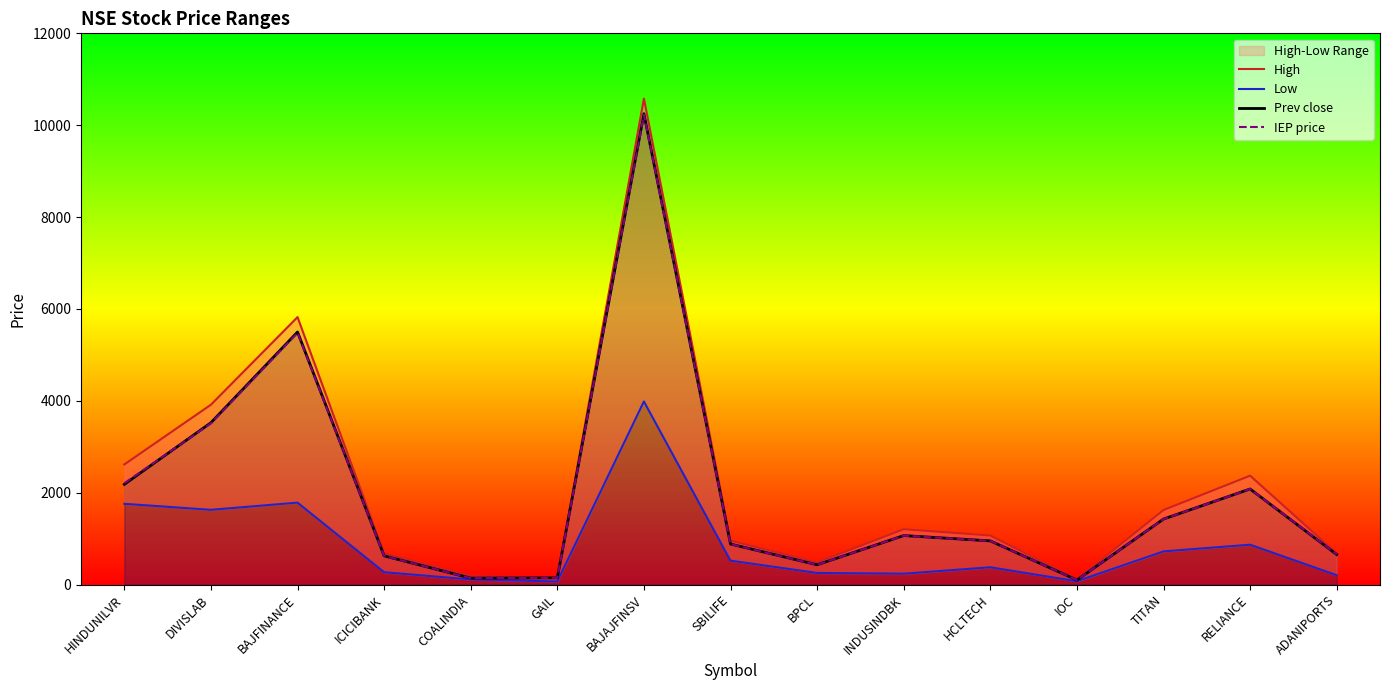

Reading left to right, extract all data points from this chart.

High: HINDUNILVR=2614.3	DIVISLAB=3914.9	BAJFINANCE=5822.2	ICICIBANK=679.4	COALINDIA=180.2	GAIL=149.4	BAJAJFINSV=10579.0	SBILIFE=954.5	BPCL=481.0	INDUSINDBK=1203.8	HCLTECH=1067.0	IOC=114.5	TITAN=1621.3	RELIANCE=2369.3	ADANIPORTS=676.6
Low: HINDUNILVR=1757.3	DIVISLAB=1626.0	BAJFINANCE=1783.0	ICICIBANK=268.3	COALINDIA=109.5	GAIL=65.0	BAJAJFINSV=3985.3	SBILIFE=519.4	BPCL=252.0	INDUSINDBK=235.6	HCLTECH=375.2	IOC=71.2	TITAN=720.9	RELIANCE=867.0	ADANIPORTS=203.0
Prev close: HINDUNILVR=2181.1	DIVISLAB=3523.2	BAJFINANCE=5497.9	ICICIBANK=624.0	COALINDIA=139.2	GAIL=145.4	BAJAJFINSV=10250.5	SBILIFE=881.5	BPCL=430.0	INDUSINDBK=1065.9	HCLTECH=950.1	IOC=97.5	TITAN=1425.5	RELIANCE=2080.3	ADANIPORTS=653.5
IEP price: HINDUNILVR=2205.0	DIVISLAB=3510.0	BAJFINANCE=5480.0	ICICIBANK=622.0	COALINDIA=138.8	GAIL=145.0	BAJAJFINSV=10230.0	SBILIFE=880.0	BPCL=429.3	INDUSINDBK=1065.0	HCLTECH=949.5	IOC=97.5	TITAN=1425.0	RELIANCE=2080.0	ADANIPORTS=658.8